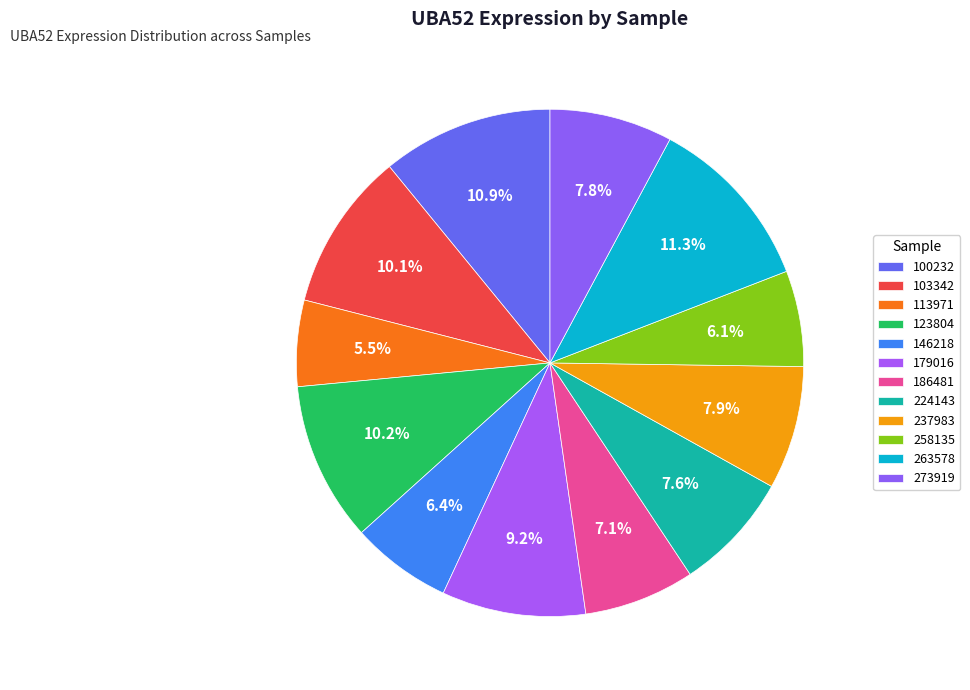

Count the number of slices in the pie.

12